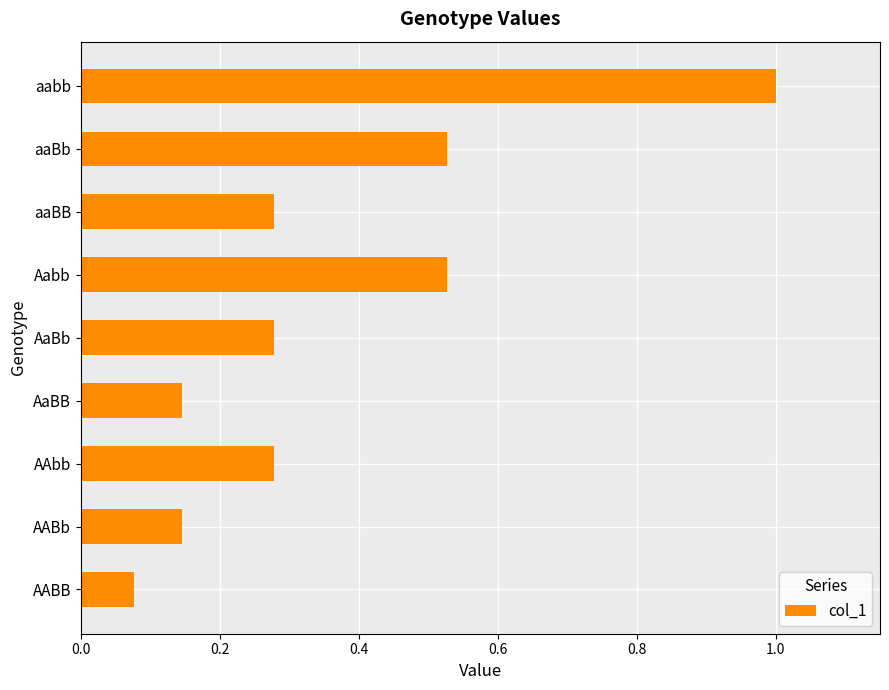

What is the sum of the values at aabb and AABb?

1.1